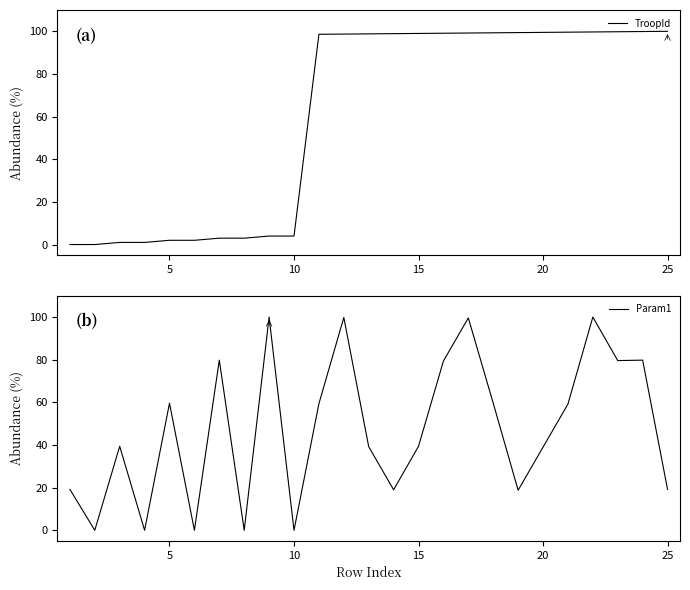

Which series has the largest range (max minus min)?

TroopId